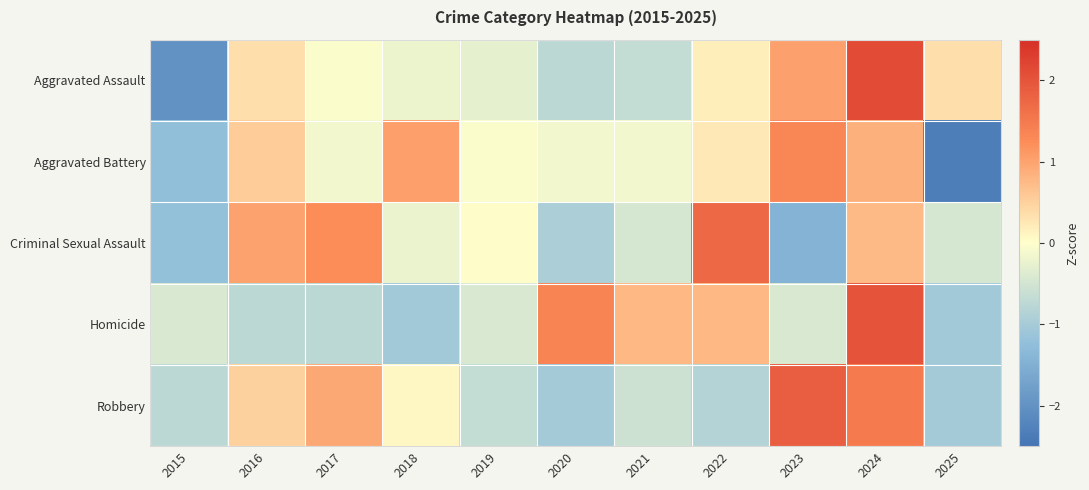

How many distinct data groups are displayed?

5